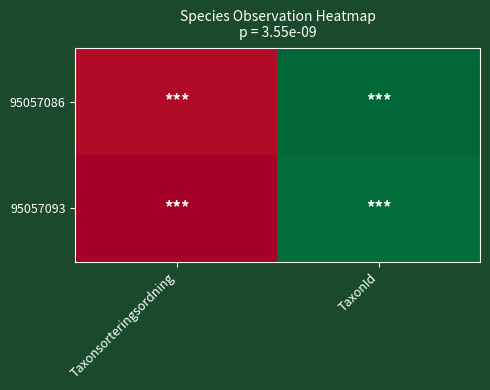

Which series has the largest total across all categories?

95057086